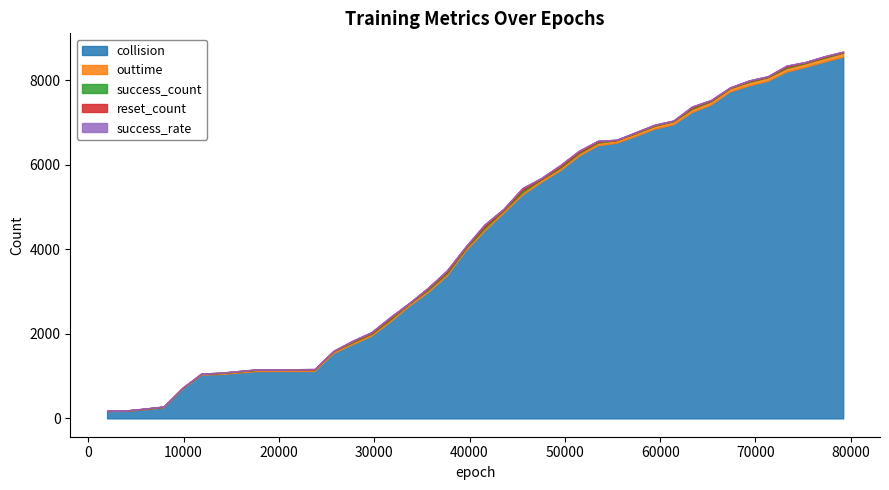

Between 33660 and 79200, which series saw the biggest shift?

collision